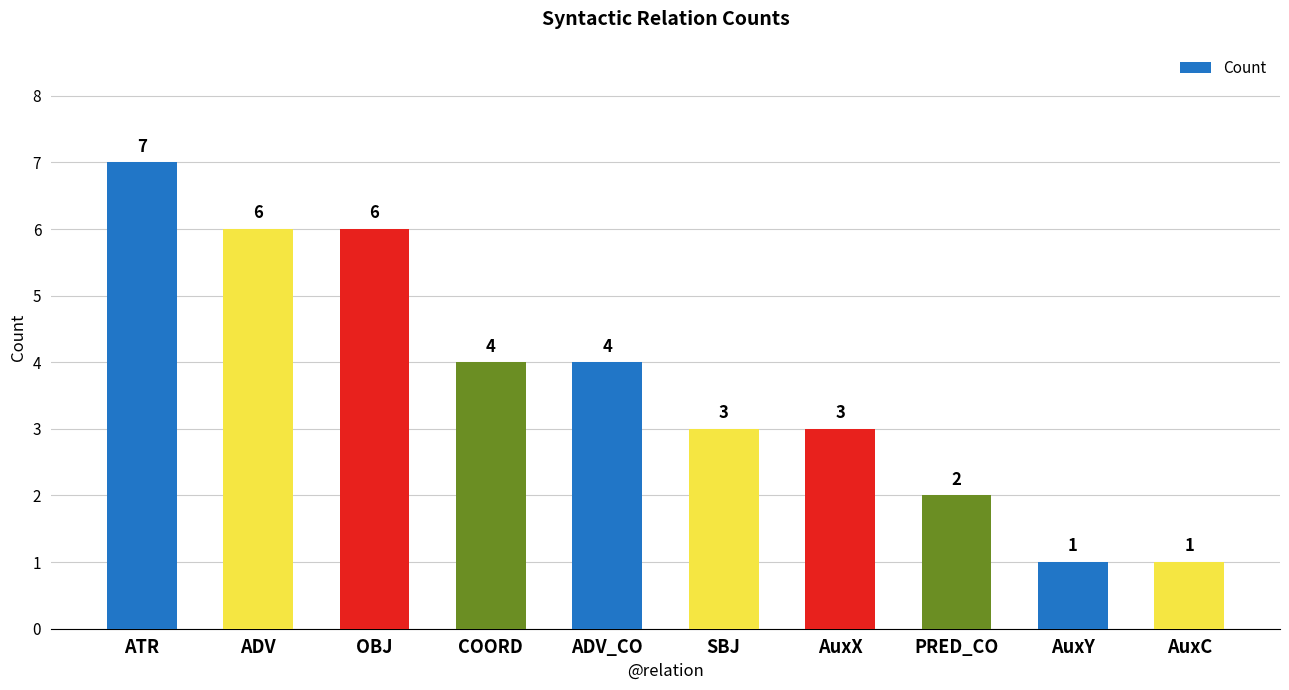

What is the value of the 2nd bar from the left?

6